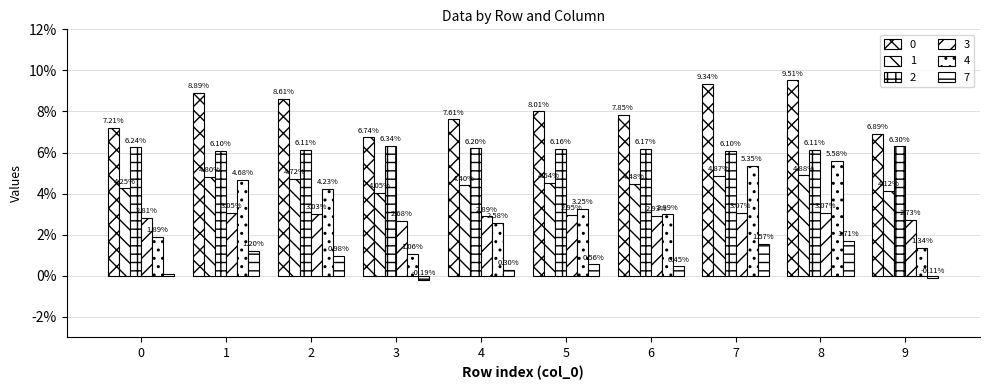

Count the 2 values in the range 0 to 1.

10